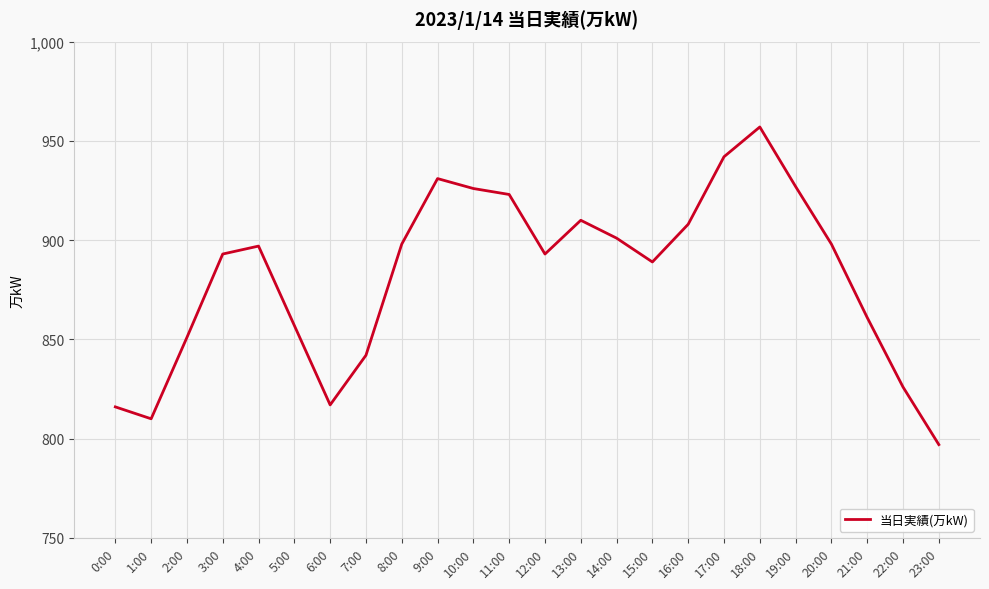

True or false: the data shows 1109 at 6:00.

False